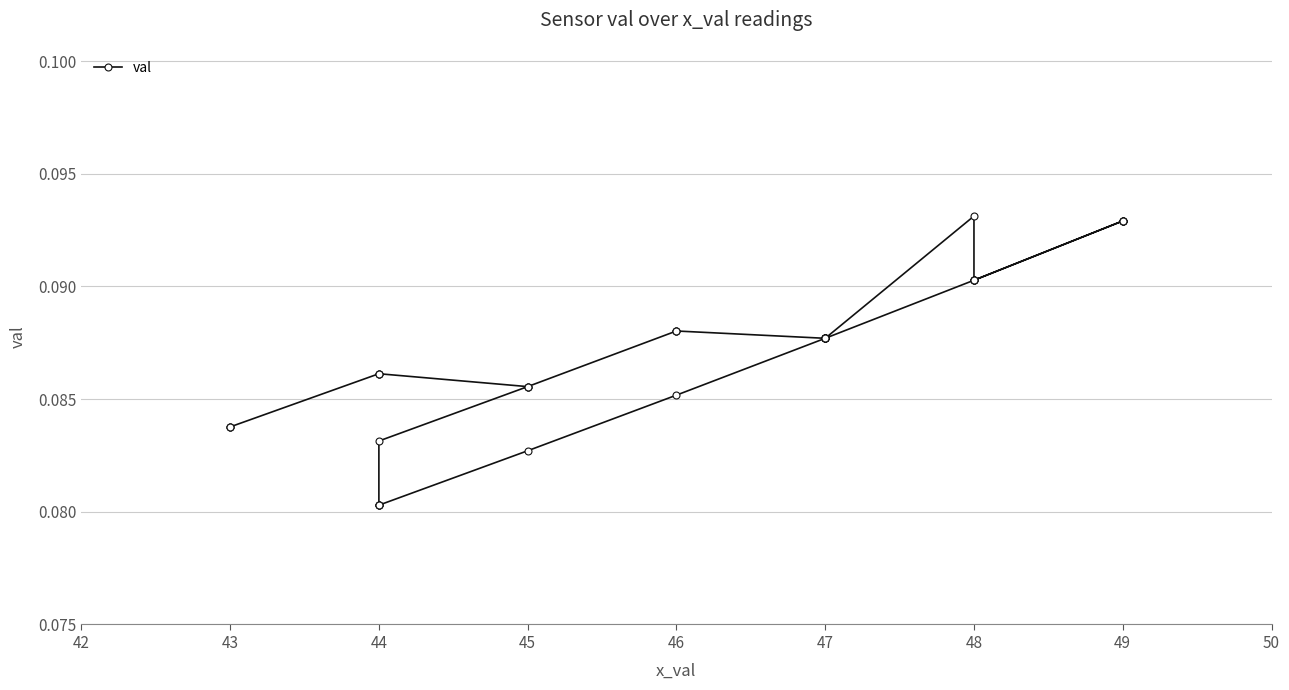

Count the number of data series in this chart.

1